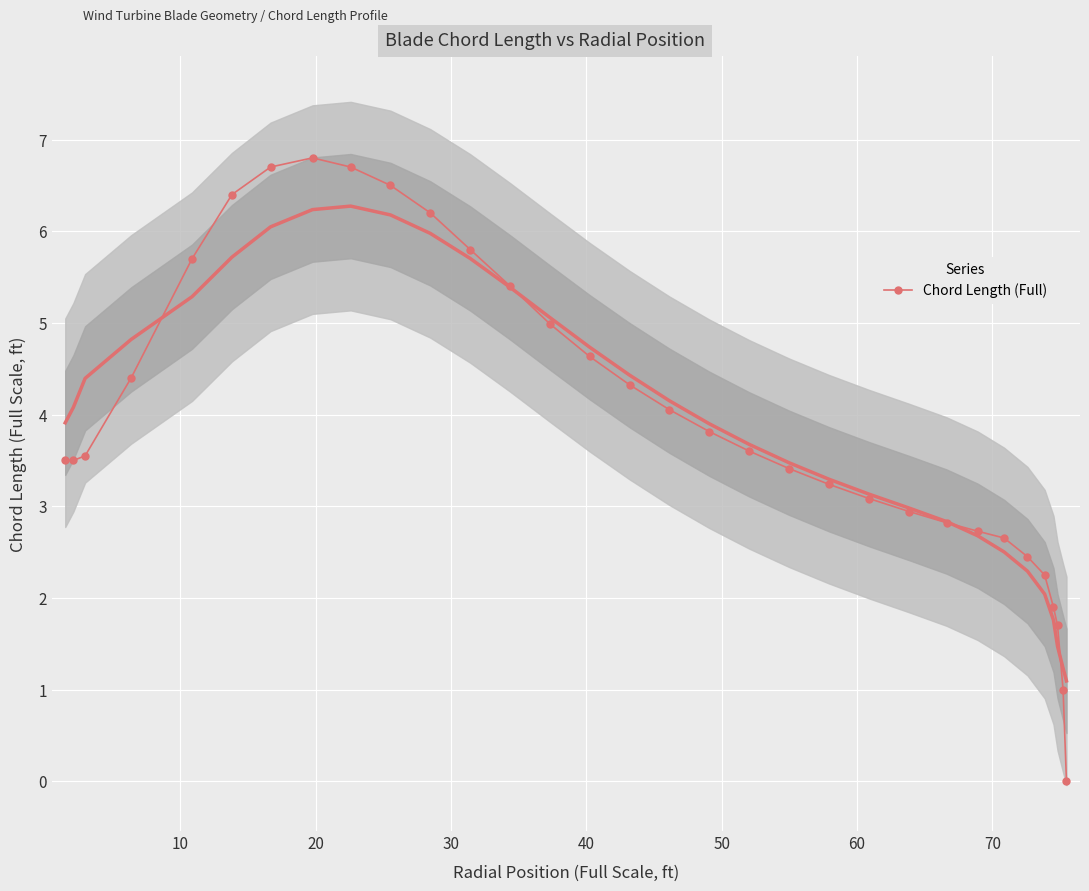

What is the greatest value displayed?

6.8